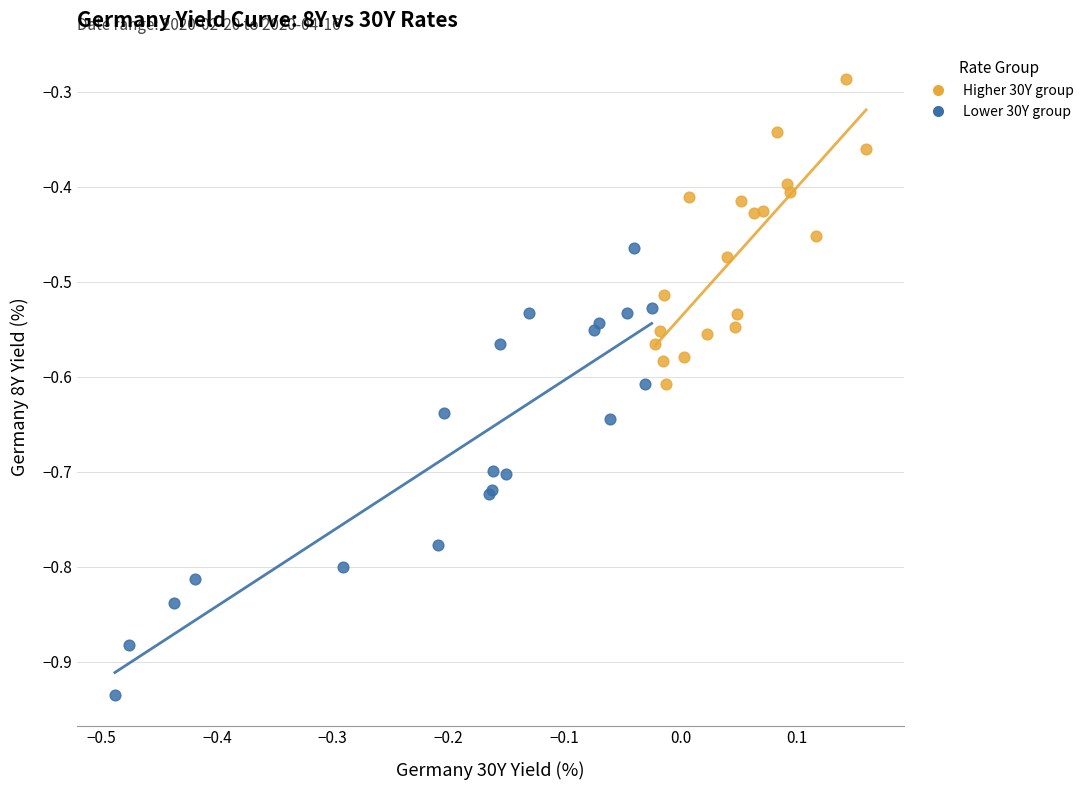

Which series has the largest Y range (max minus min)?

Lower 30Y group